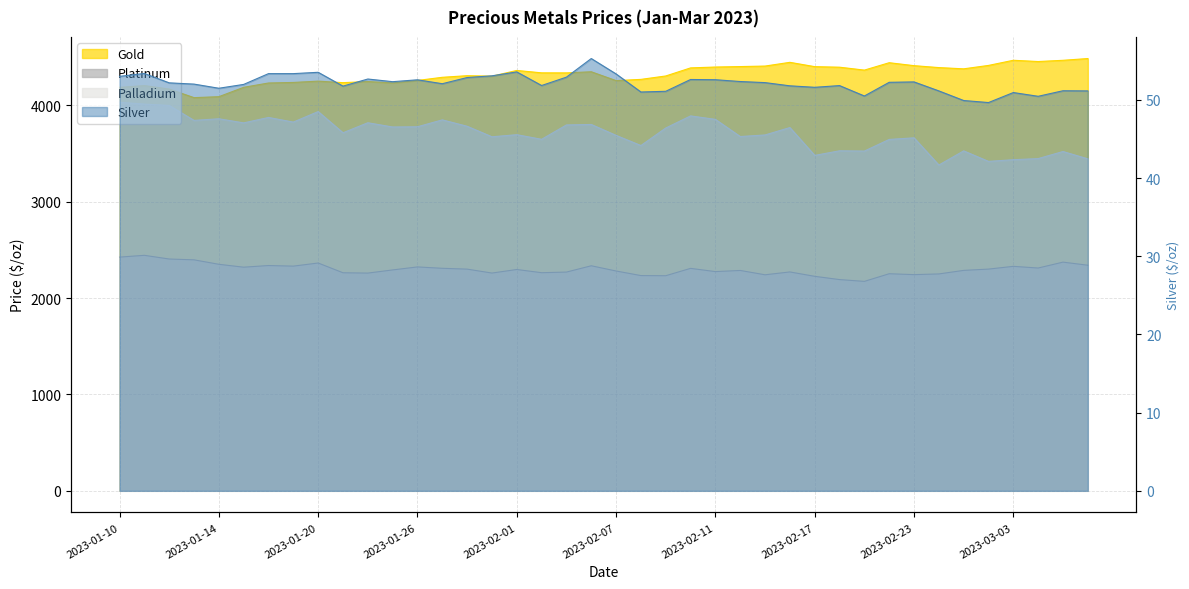

Reading right to left, list all the values displayed in this chart.

gold: 4485.8	4467.6	4454.8	4467.8	4414.4	4379.1	4391.9	4412.0	4442.4	4365.8	4396.0	4401.7	4446.5	4407.7	4402.4	4397.7	4388.8	4304.9	4269.6	4256.7	4348.5	4336.9	4337.4	4362.3	4302.7	4307.9	4291.1	4258.4	4232.7	4247.2	4235.6	4251.4	4237.8	4232.0	4187.2	4090.0	4080.0	4168.8	4204.9	4186.4
platinum: 2341.1	2373.1	2312.0	2329.4	2300.8	2287.5	2250.6	2243.4	2252.8	2173.4	2192.0	2225.8	2271.3	2241.8	2286.8	2274.8	2308.5	2232.2	2233.7	2281.2	2335.3	2269.9	2263.5	2296.7	2259.8	2300.6	2309.1	2323.4	2292.2	2259.4	2262.8	2364.0	2331.7	2337.9	2320.7	2350.7	2397.0	2405.4	2443.9	2425.2
palladium: 3444.9	3520.9	3447.4	3435.9	3418.6	3527.5	3380.7	3663.0	3646.3	3525.6	3528.4	3480.6	3769.6	3692.8	3676.4	3854.5	3890.4	3764.8	3583.0	3688.4	3801.7	3796.7	3647.7	3695.5	3673.9	3783.0	3849.3	3777.8	3775.5	3819.4	3715.5	3935.6	3826.3	3874.4	3818.1	3860.7	3843.9	3998.7	4012.7	4032.2
silver: 51.1	51.2	50.5	50.9	49.7	49.9	51.1	52.3	52.2	50.5	51.8	51.6	51.8	52.2	52.4	52.6	52.6	51.1	51.0	53.3	55.3	52.9	51.8	53.6	53.1	52.9	52.1	52.6	52.3	52.7	51.8	53.5	53.4	53.4	52.0	51.5	52.0	52.2	53.4	53.0